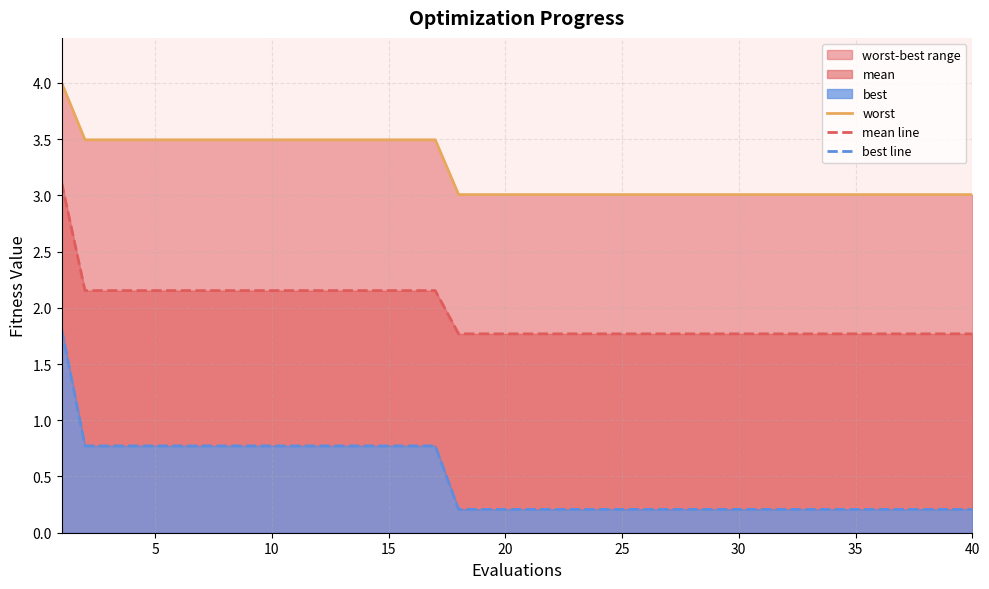

Which series has the widest spread of values?

best line